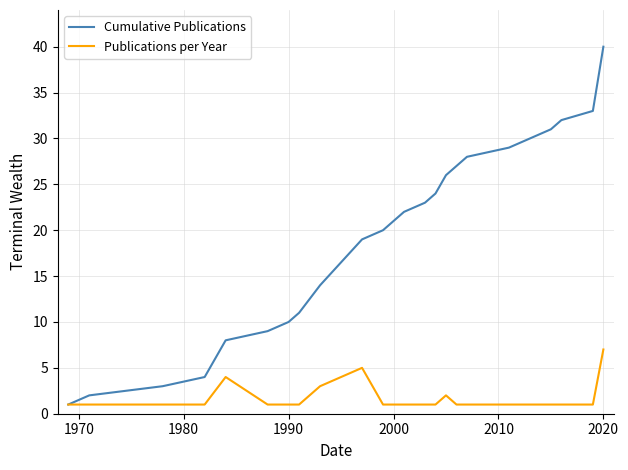

Which series has the largest total across all categories?

Cumulative Publications